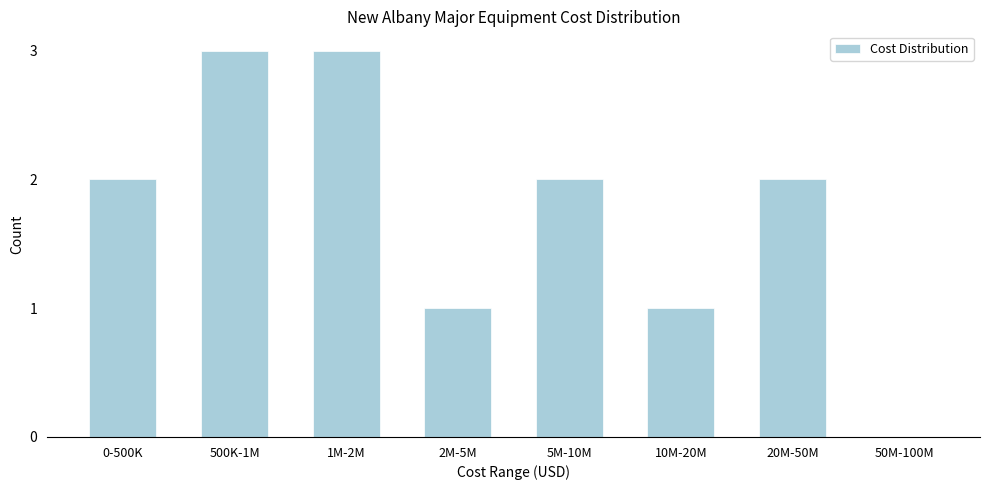

Reading left to right, list all the values displayed in this chart.

0-500K=2	500K-1M=3	1M-2M=3	2M-5M=1	5M-10M=2	10M-20M=1	20M-50M=2	50M-100M=0